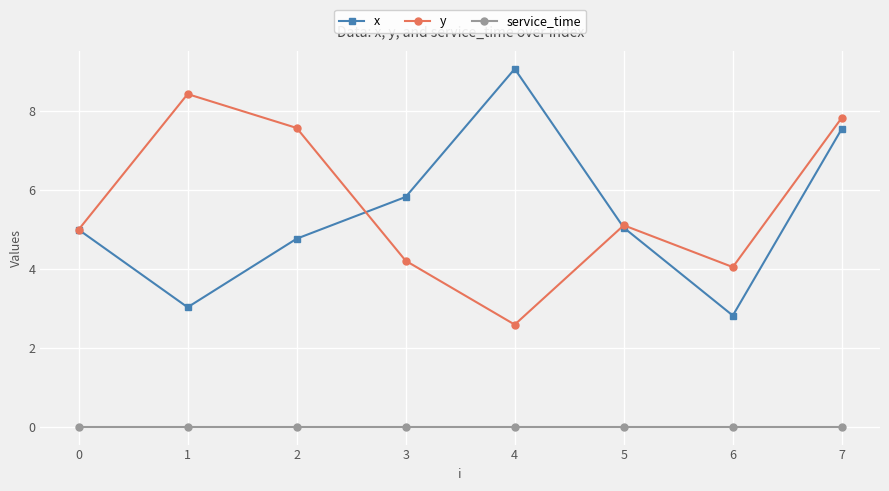

Rank the series by their maximum value, from highest to lowest.

x, y, service_time